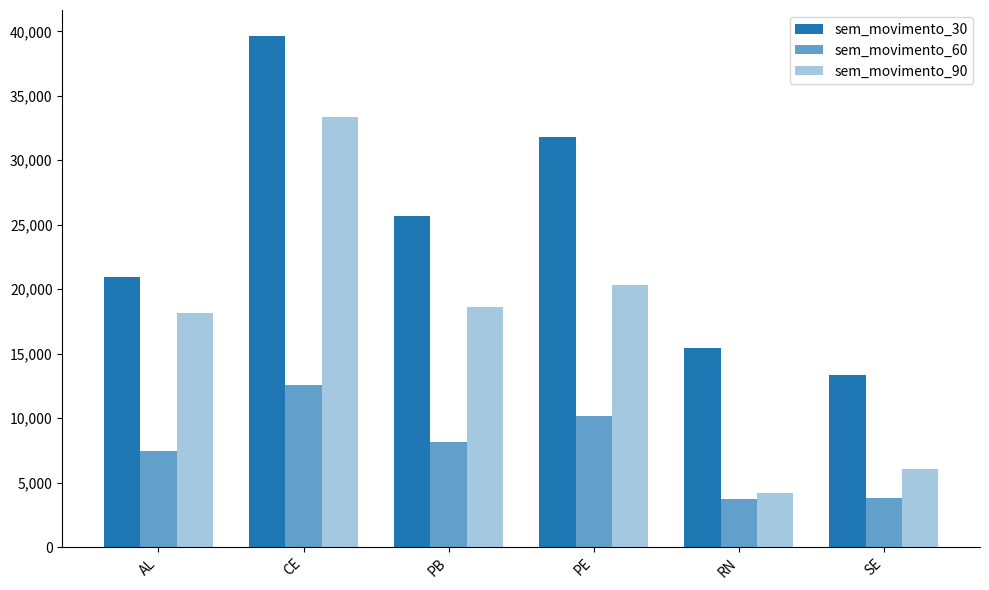

Rank the series by their average value, from highest to lowest.

sem_movimento_30, sem_movimento_90, sem_movimento_60